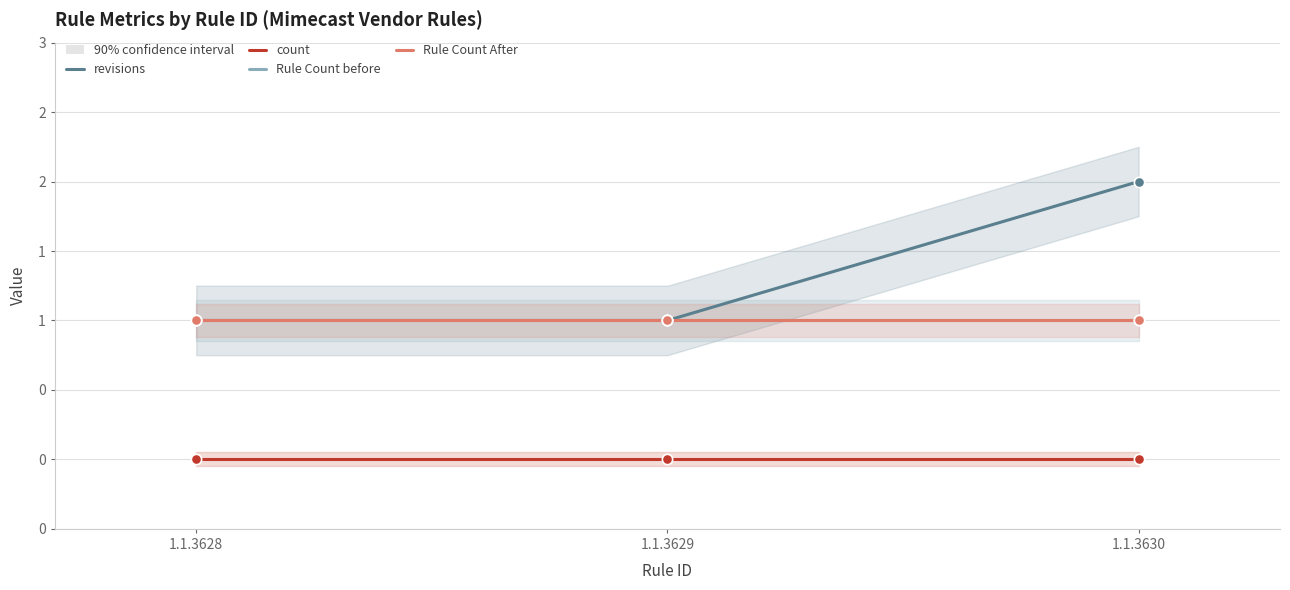

What are all the series names shown in the legend?

revisions, count, Rule Count before, Rule Count After